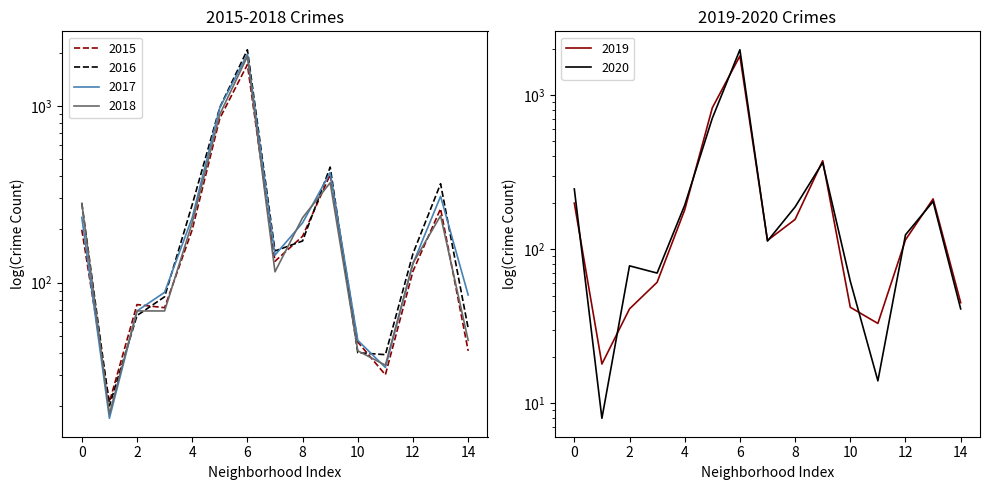

Which series has the largest range (max minus min)?

2016